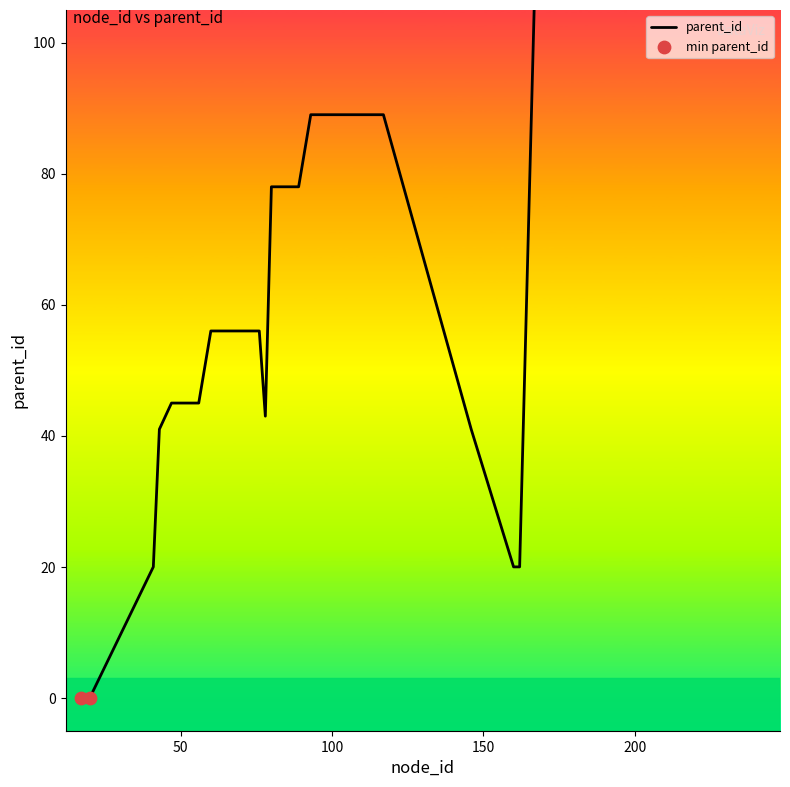

What is the change in value from 68 to 173?

+114